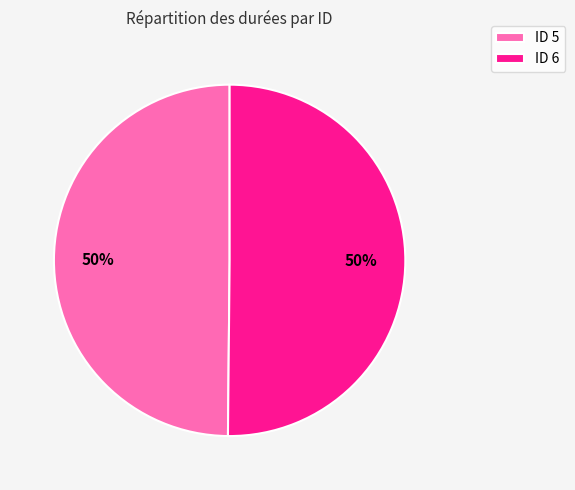

How many slices are in this pie chart?

2